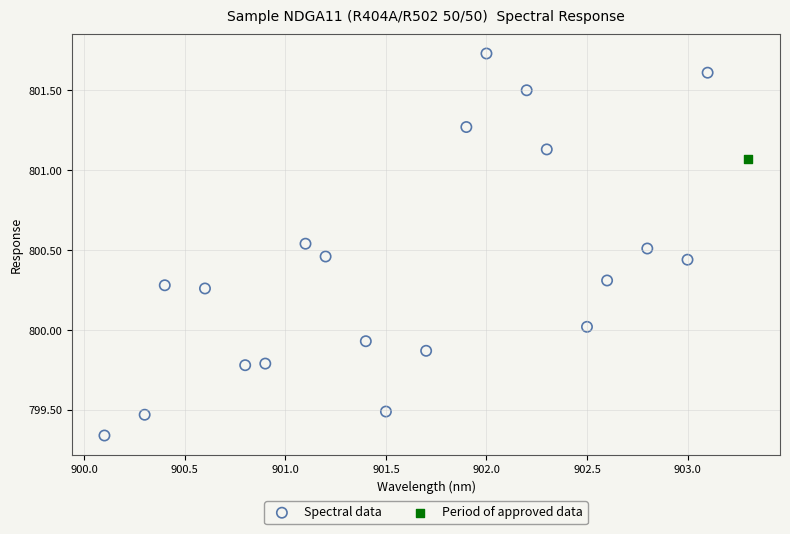

What are all the series names shown in the legend?

Spectral data, Period of approved data